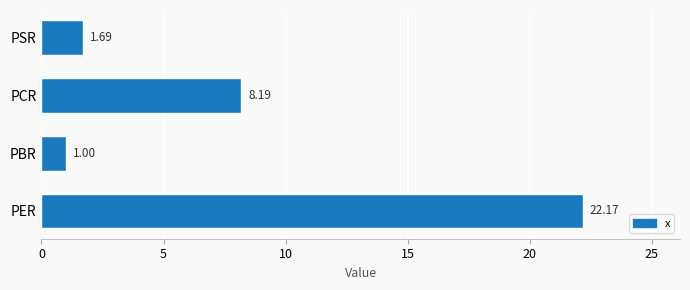

Are the bars horizontal?

Yes